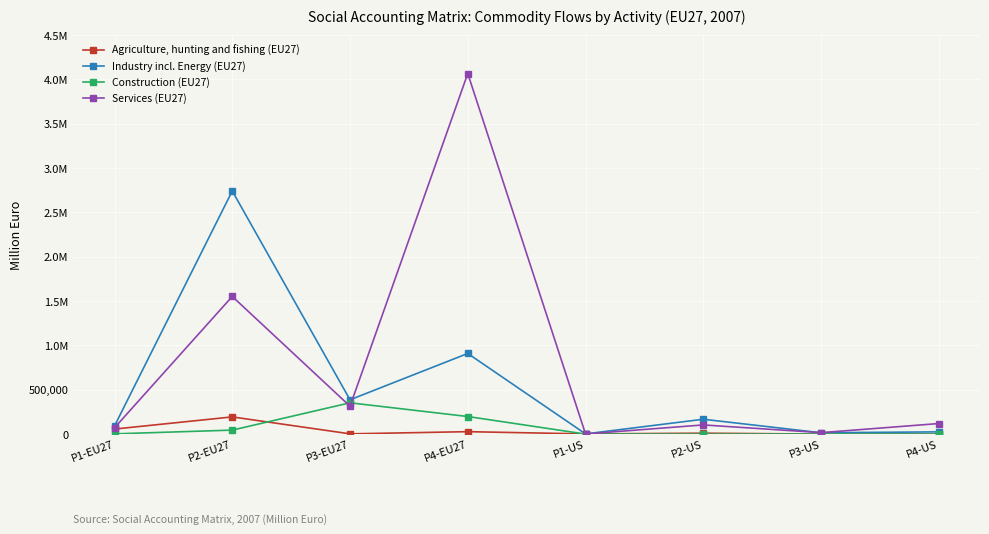

True or false: Agriculture, hunting and fishing (EU27) has more than 1 points higher than both neighbors.

True